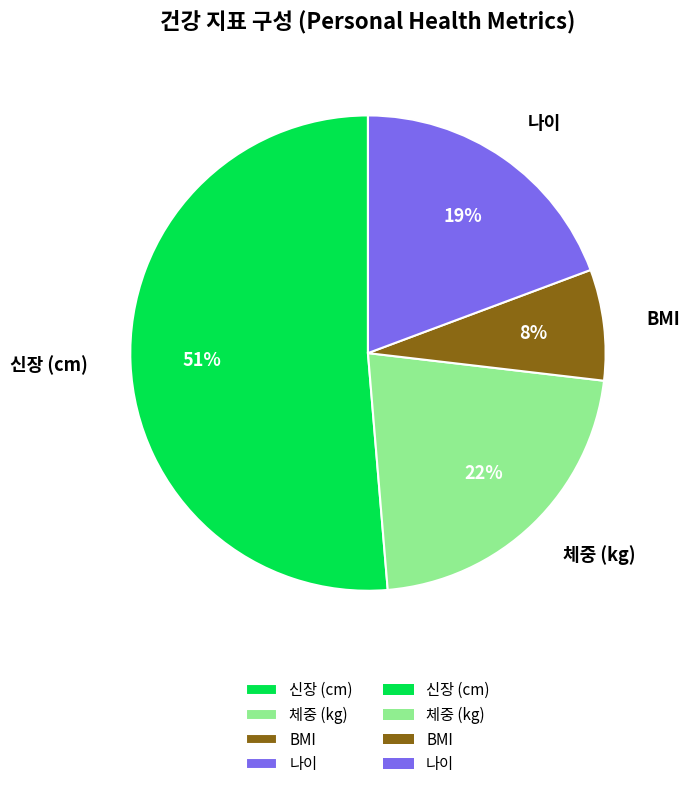

How many slices are in this pie chart?

4